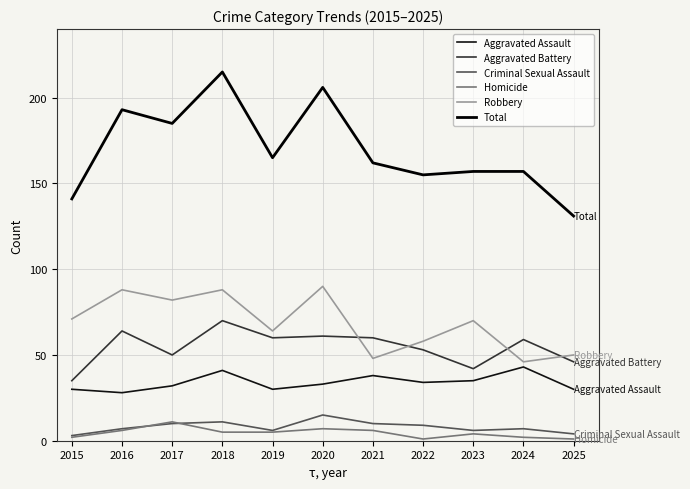

What is the difference between the highest and lowest values at 2016?

187